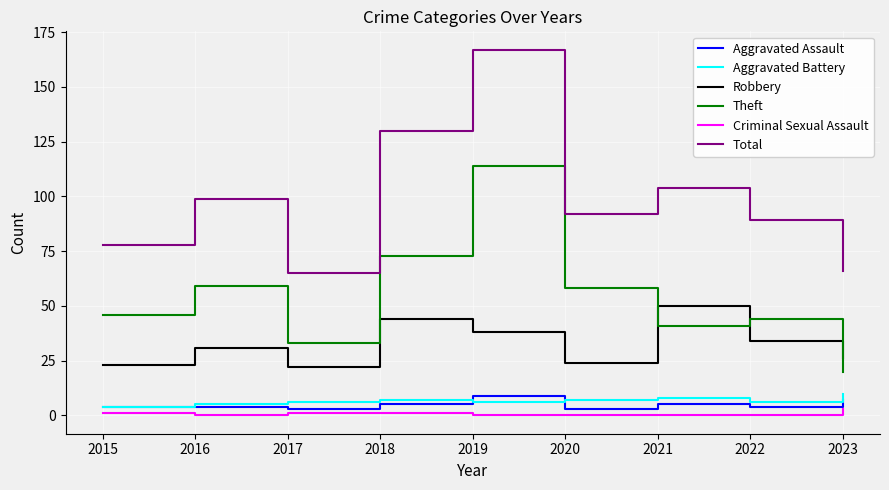

What is the maximum value shown in the chart?

167